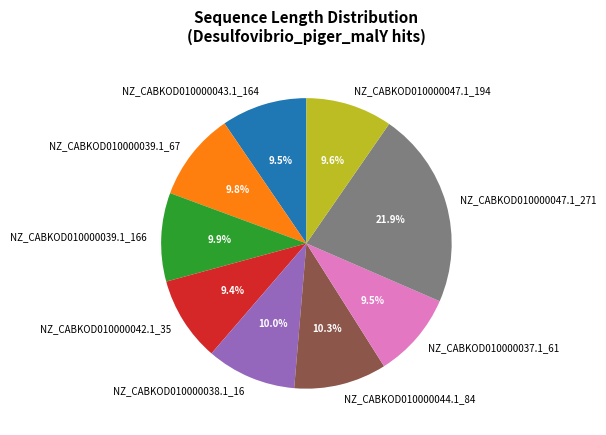

Which slice is the largest?

NZ_CABKOD010000047.1_271